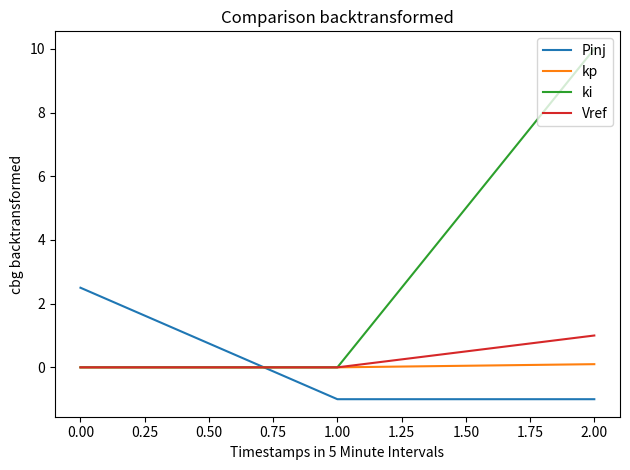

Count the number of categories in the chart.

3